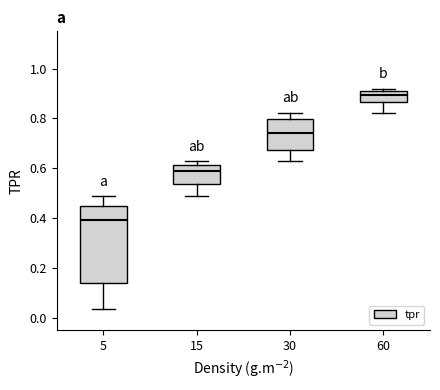

Reading left to right, transcribe this box plot: for each box, give where its median line is, the range the box spans, and where its two whiskers end, as read against the y-axis. The values are not printed on the chart, so give them approximately, as read against the axis.

5: median 0.40, box 0.14 to 0.44, whiskers 0.04 to 0.48
15: median 0.58, box 0.54 to 0.62, whiskers 0.48 to 0.62 (just above the box's upper edge)
30: median 0.74, box 0.68 to 0.80, whiskers 0.62 to 0.82
60: median 0.90 (just below the box's upper edge), box 0.86 to 0.90, whiskers 0.82 to 0.92